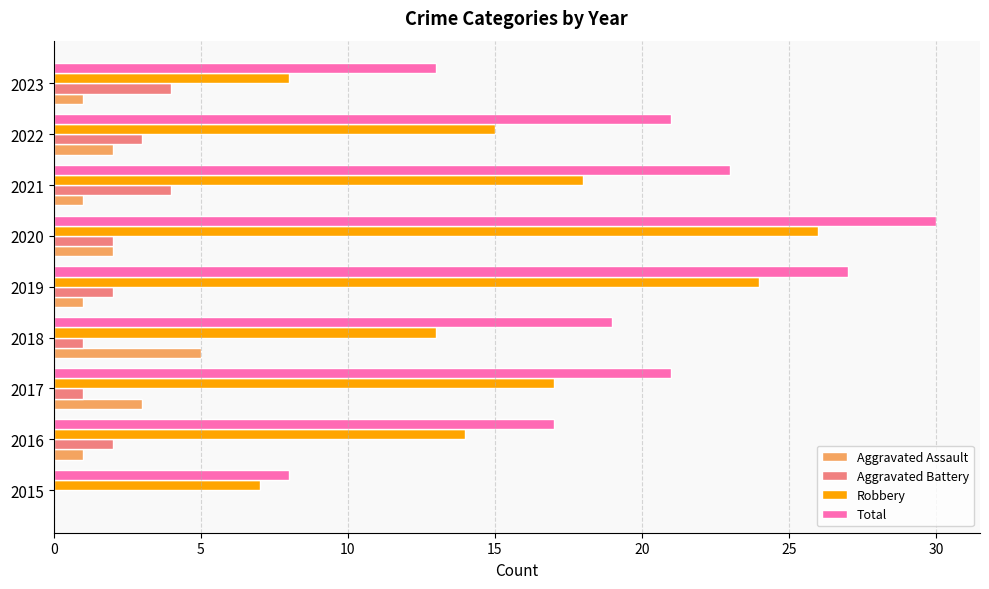

Which series has the largest total across all categories?

Total